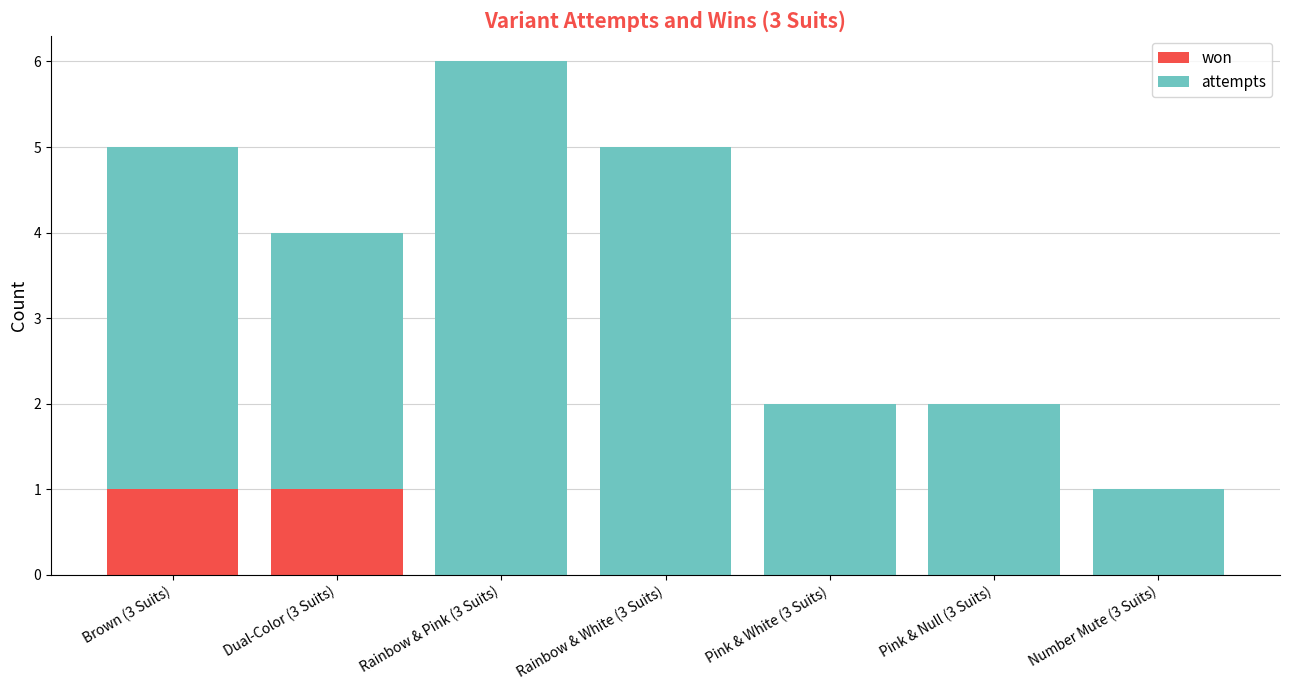

The won series shows 0 at Pink & White (3 Suits). True or false?

True